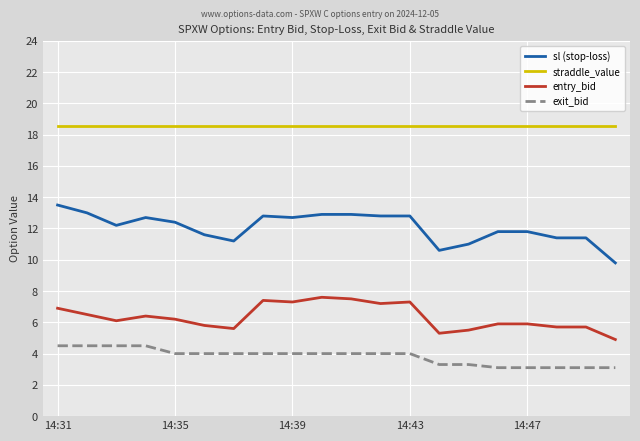

True or false: sl (stop-loss) and entry_bid cross at least once.

False